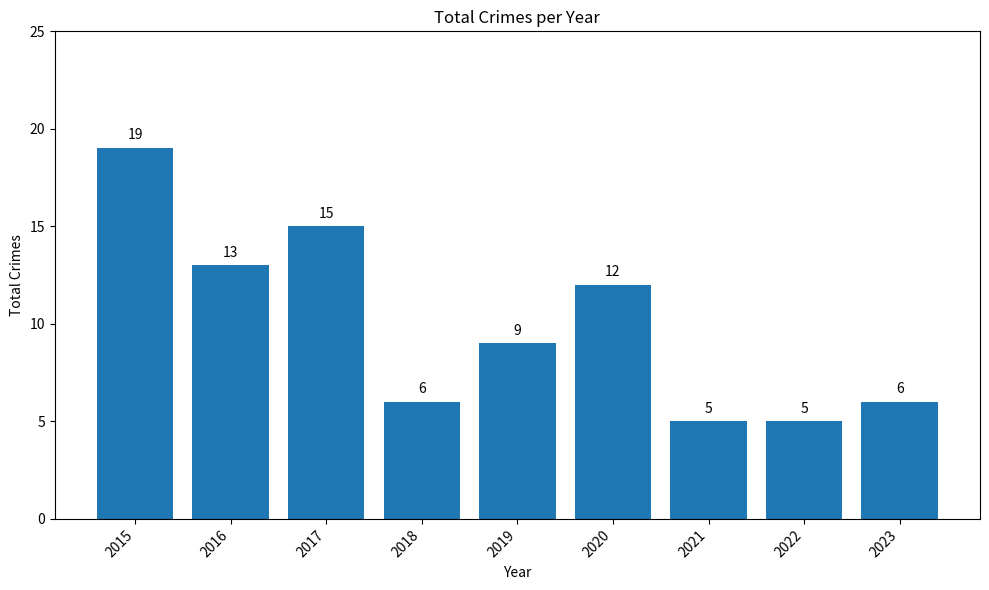

Reading left to right, what are all the values shown in this chart?

19	13	15	6	9	12	5	5	6